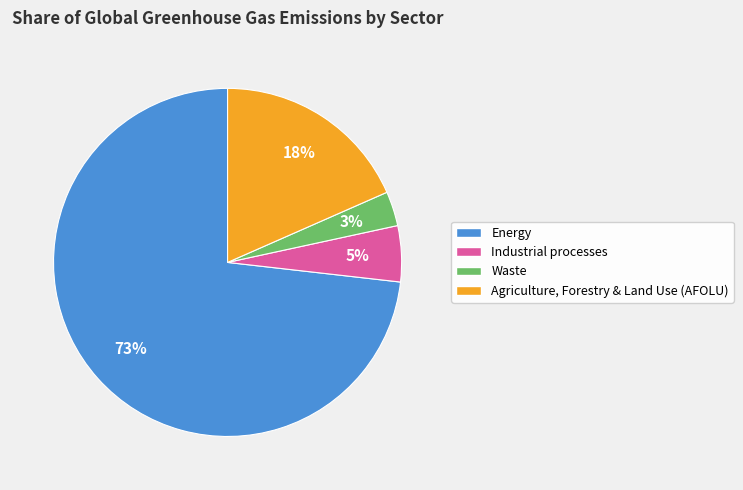

Does Waste represent more than half of the total?

No